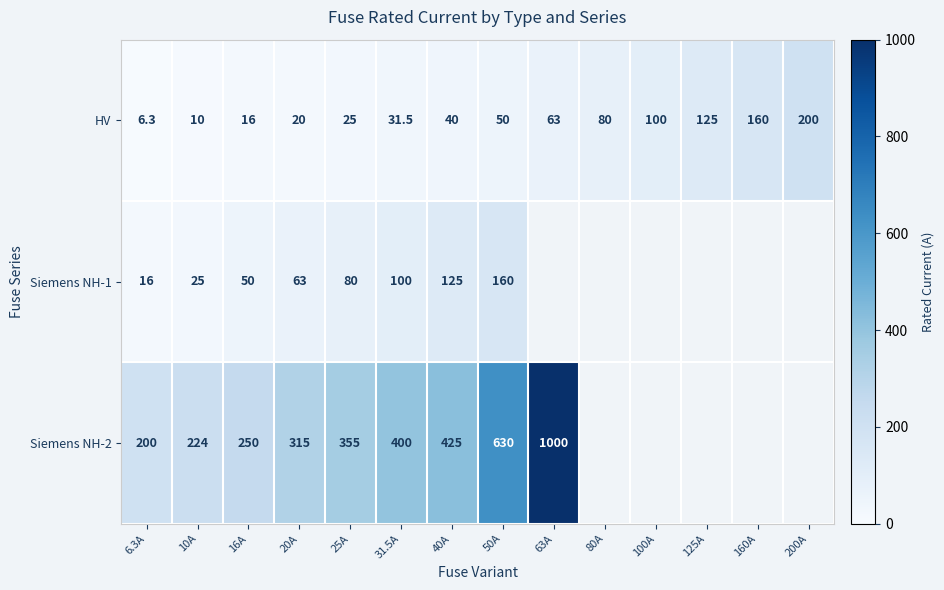

What is the difference between the highest and lowest values at 10A?

214.0